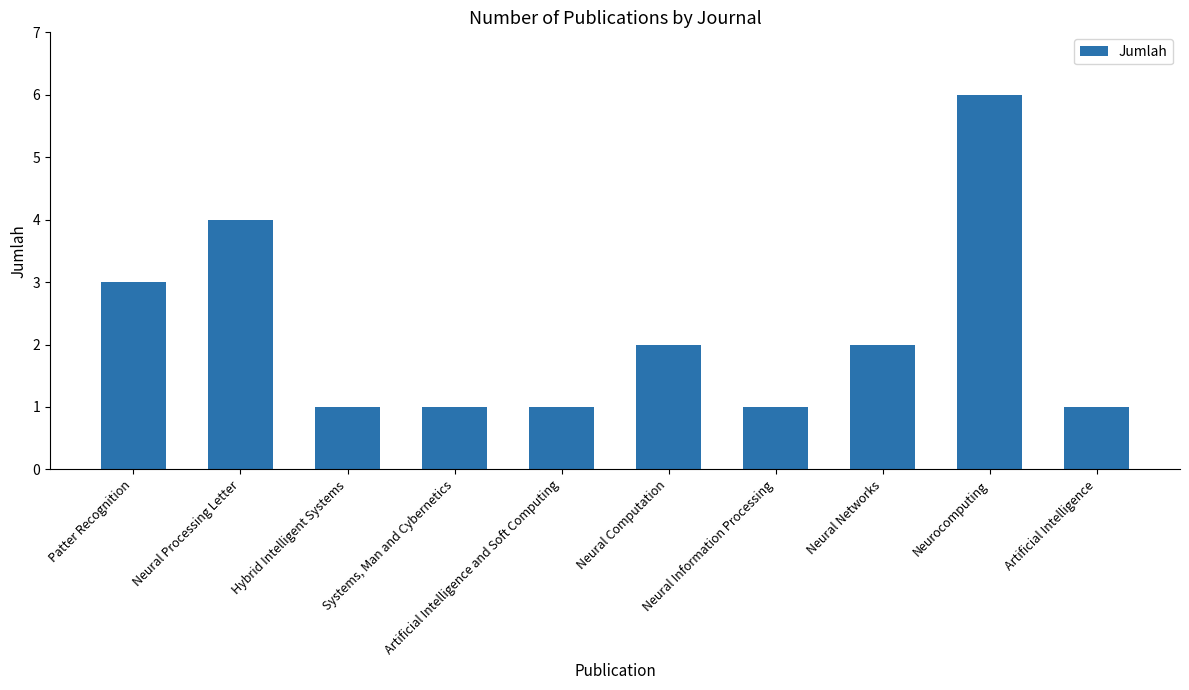

What is the approximate value at Artificial Intelligence and Soft Computing?

1